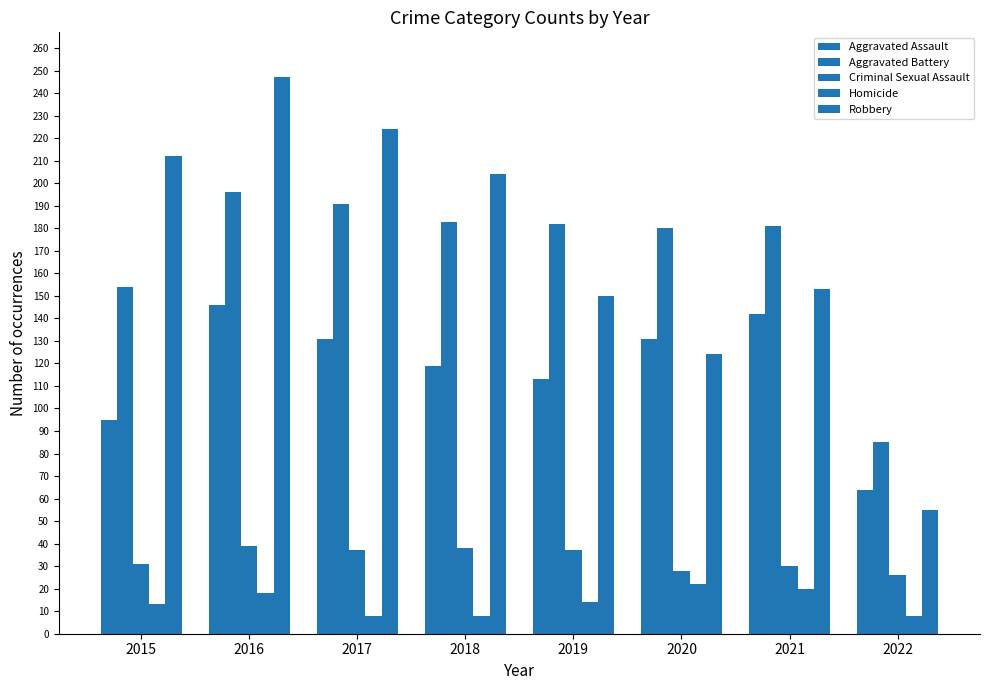

How many data points does each series have?

8